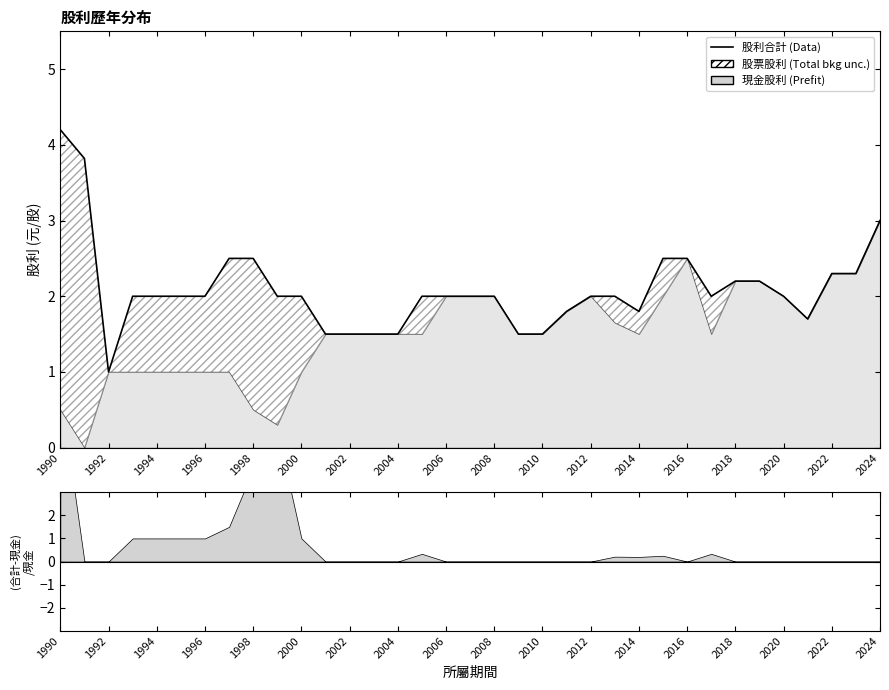

What is the difference between the values at 1990 and 2008?

2.2